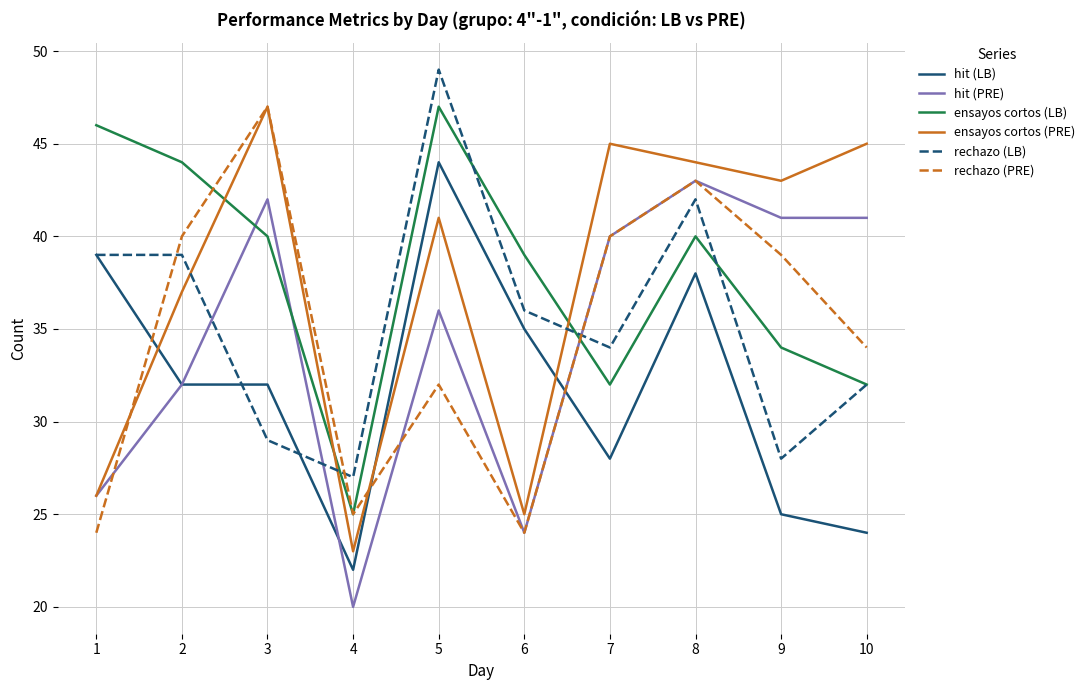

Reading right to left, extract all data points from this chart.

hit (LB): 10=24	9=25	8=38	7=28	6=35	5=44	4=22	3=32	2=32	1=39
hit (PRE): 10=41	9=41	8=43	7=40	6=24	5=36	4=20	3=42	2=32	1=26
ensayos cortos (LB): 10=32	9=34	8=40	7=32	6=39	5=47	4=25	3=40	2=44	1=46
ensayos cortos (PRE): 10=45	9=43	8=44	7=45	6=25	5=41	4=23	3=47	2=37	1=26
rechazo (LB): 10=32	9=28	8=42	7=34	6=36	5=49	4=27	3=29	2=39	1=39
rechazo (PRE): 10=34	9=39	8=43	7=40	6=24	5=32	4=25	3=47	2=40	1=24